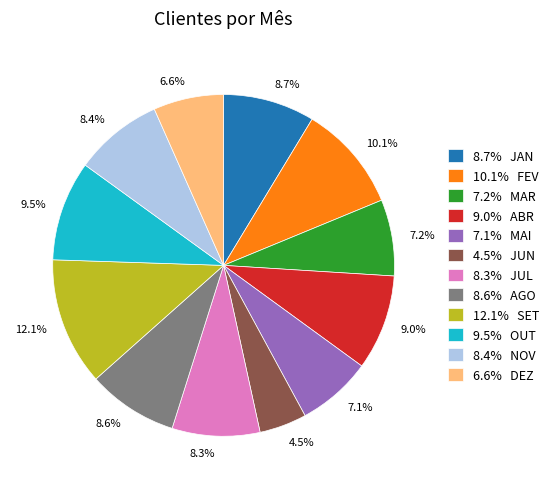

Is there a majority slice in this chart?

No